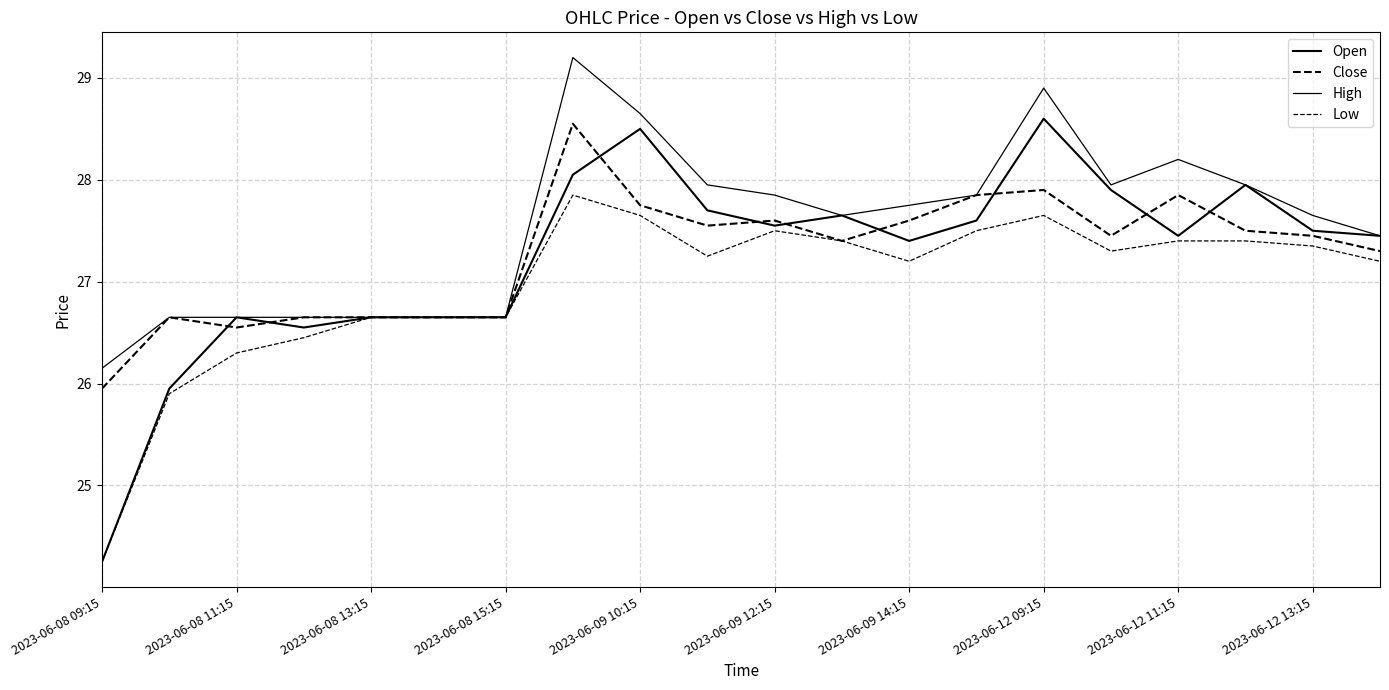

Does the chart have visible grid lines?

Yes